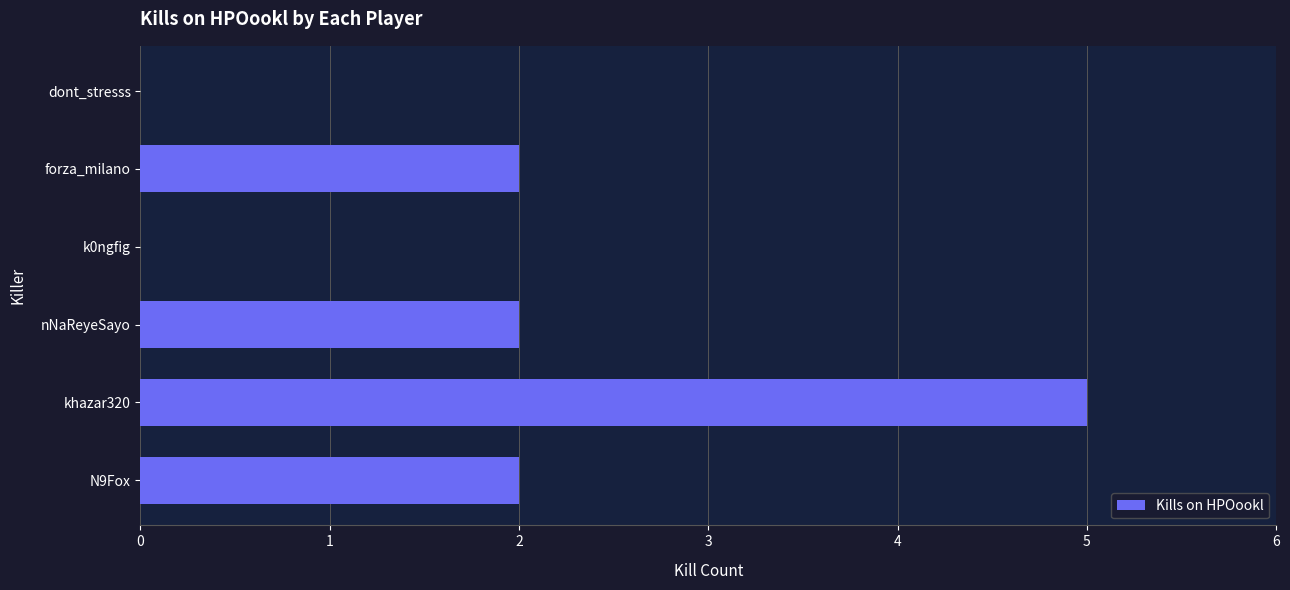

What is the greatest value displayed?

5